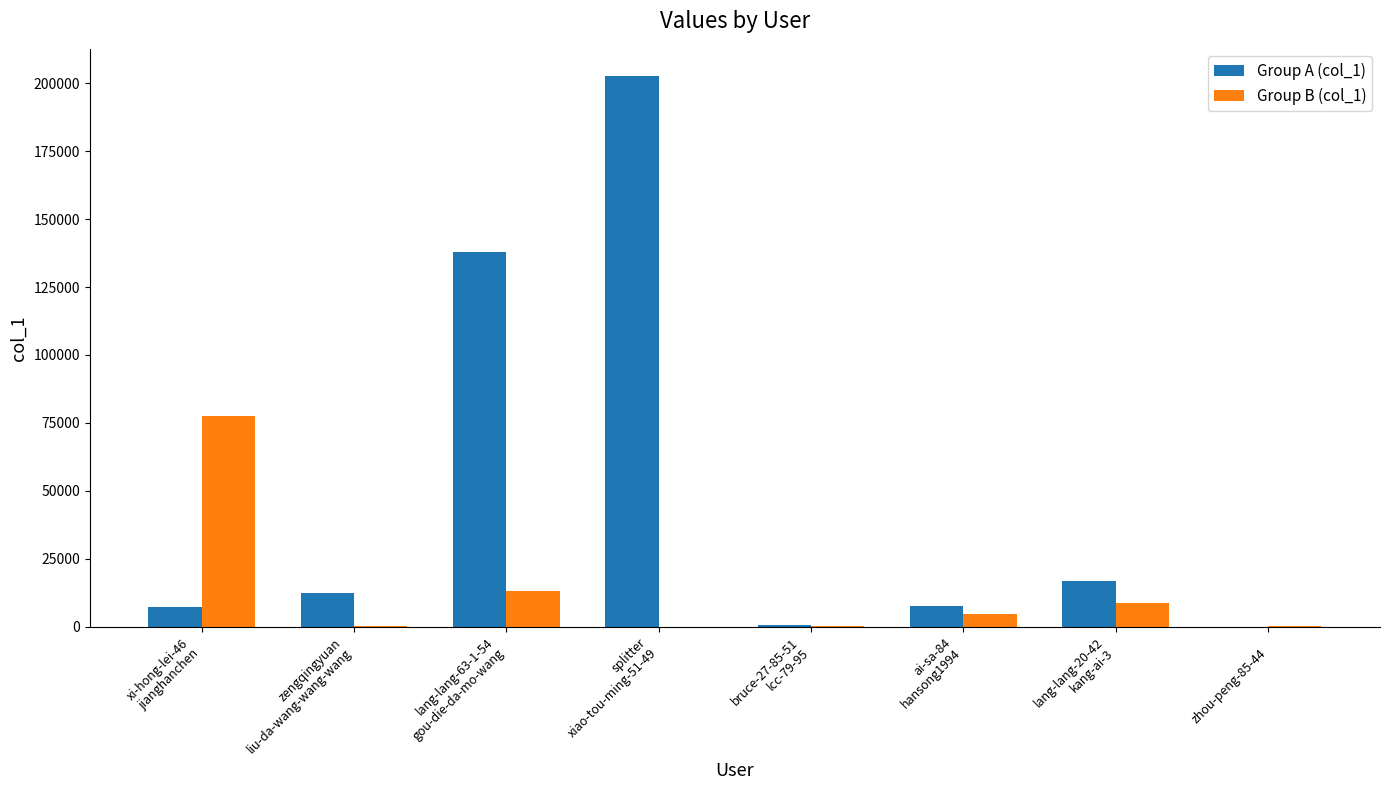

What is the maximum value shown in the chart?

202510